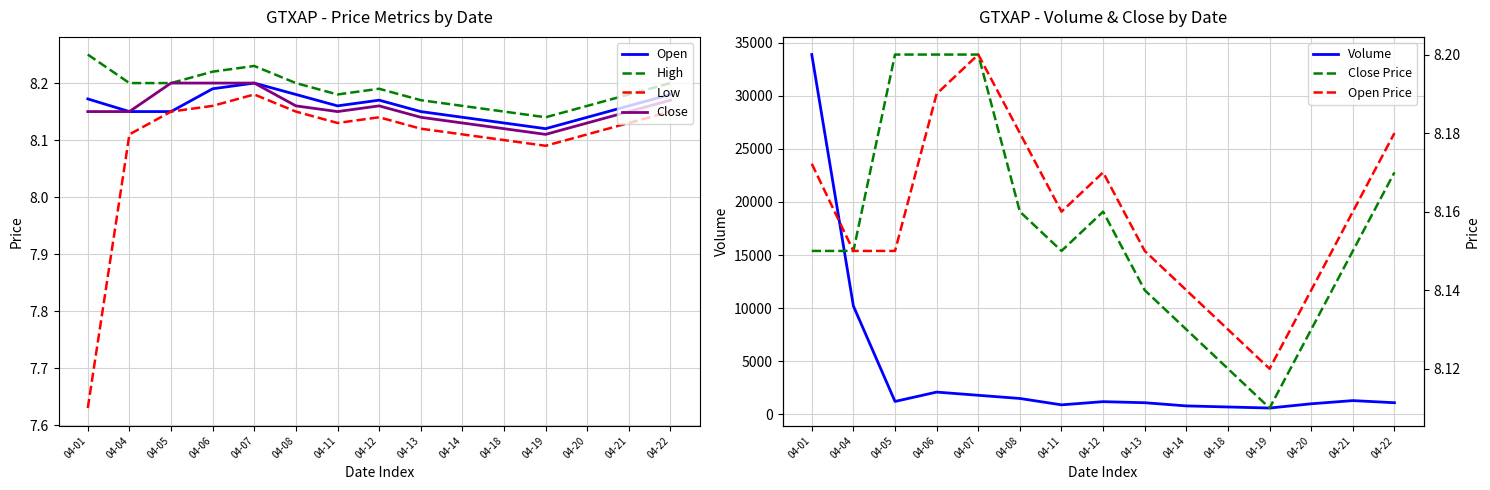

What is the difference between the maximum and second lowest values in the open series?

0.1